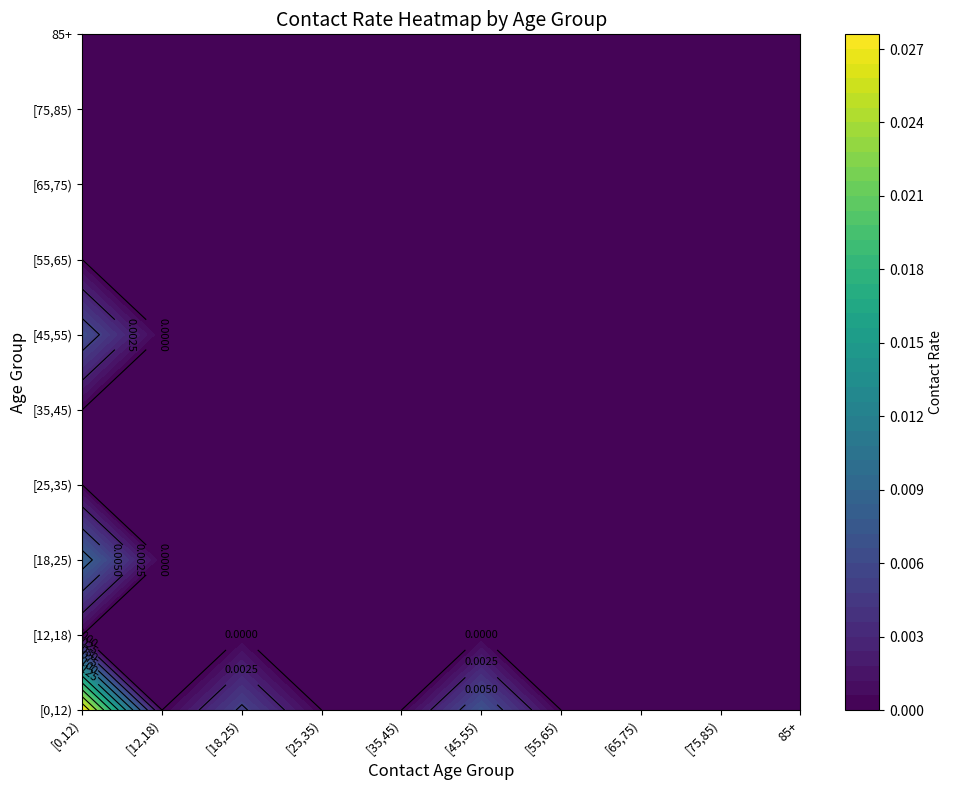

Is the value of [55,65) at 7 greater than the value of [65,75) at 0?

No